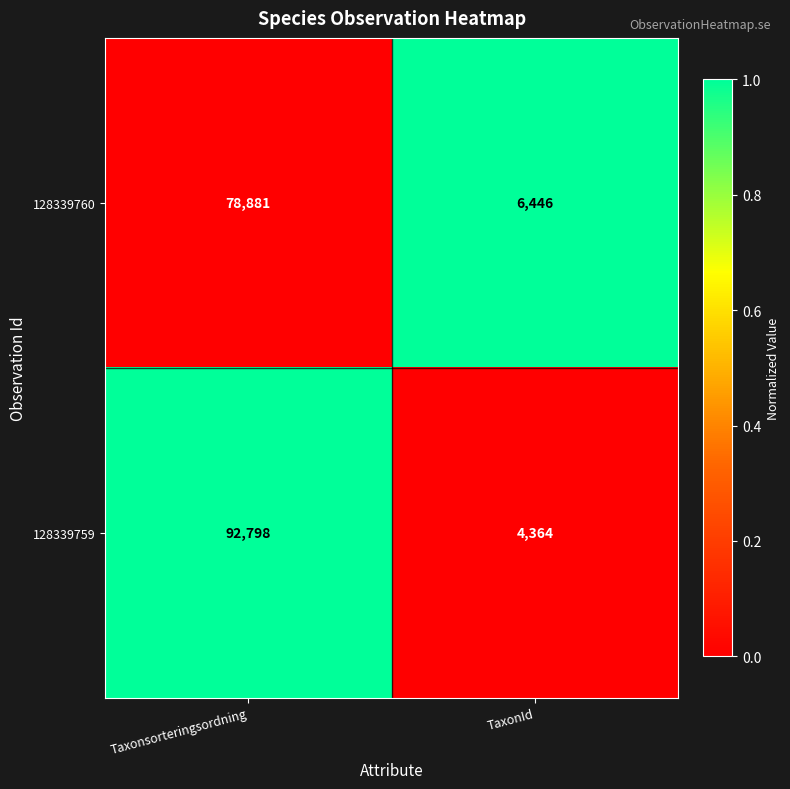

Is it true that 128339760 equals 78881 at Taxonsorteringsordning?

True